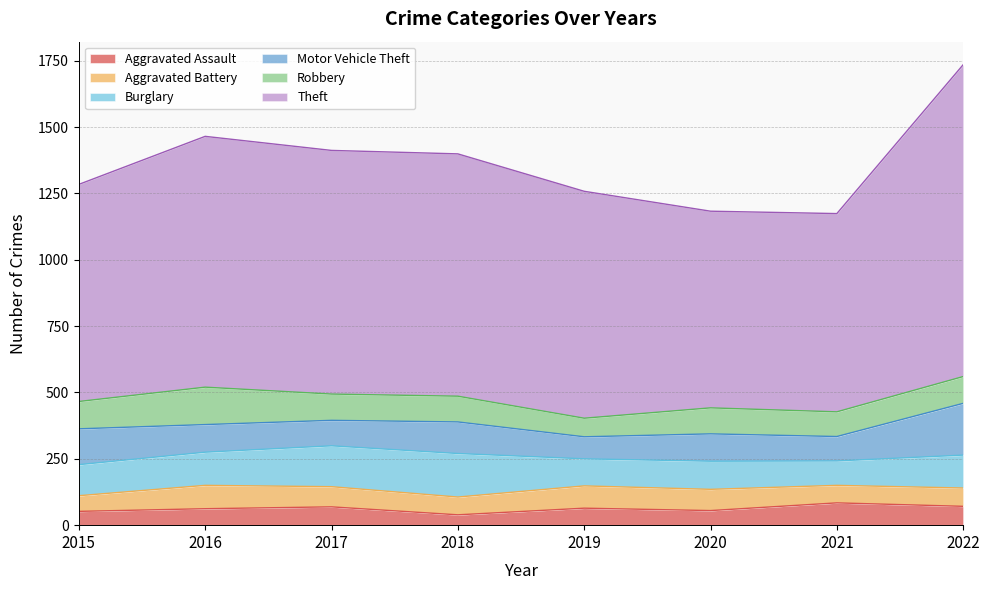

Between 2020 and 2018, which is larger?

2020